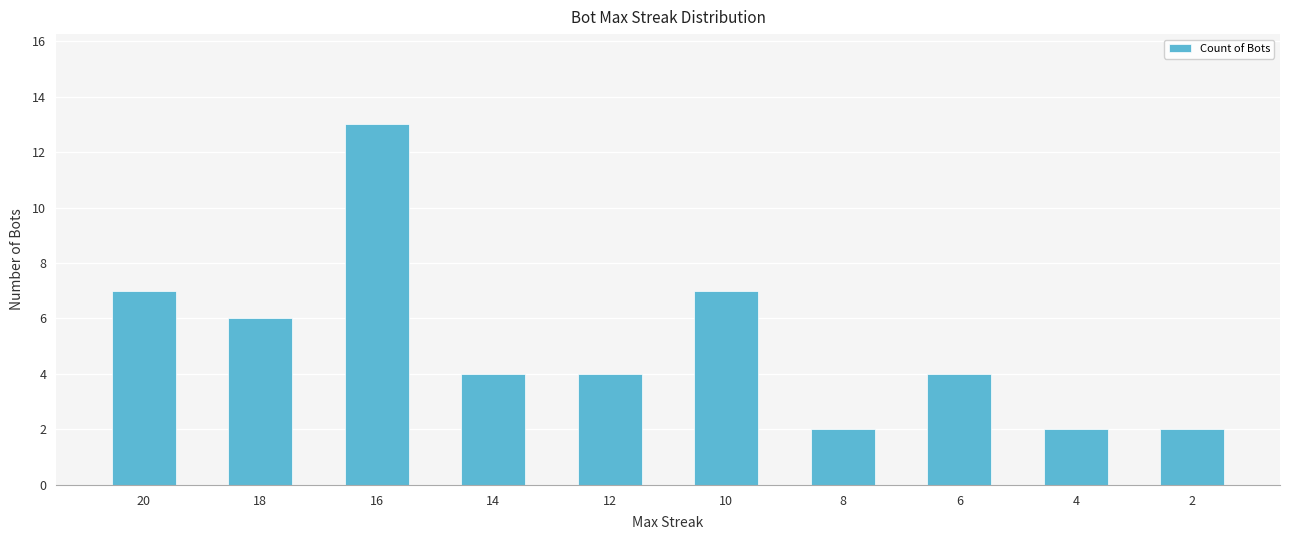

What is the value of the 6th bar from the left?

7